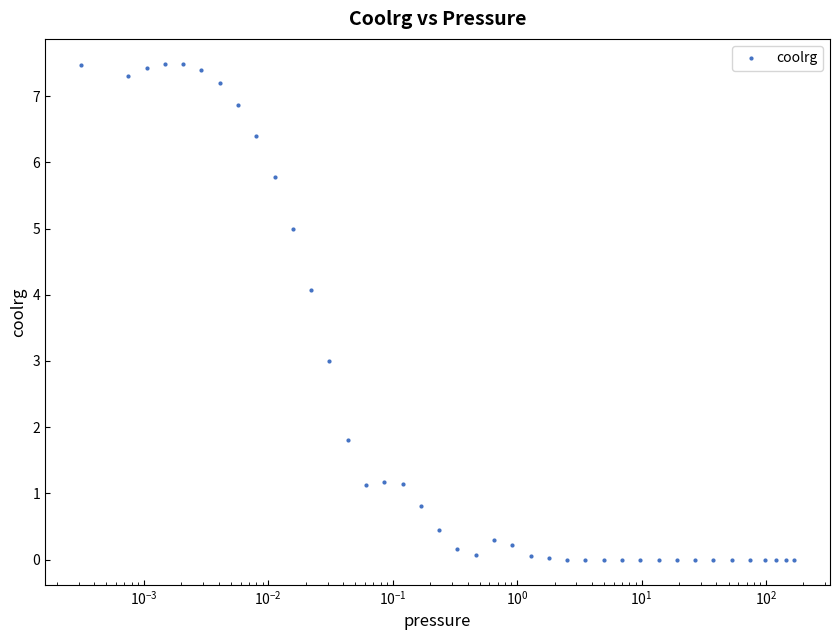

True or false: the data has more than 2 interior local peaks.

True